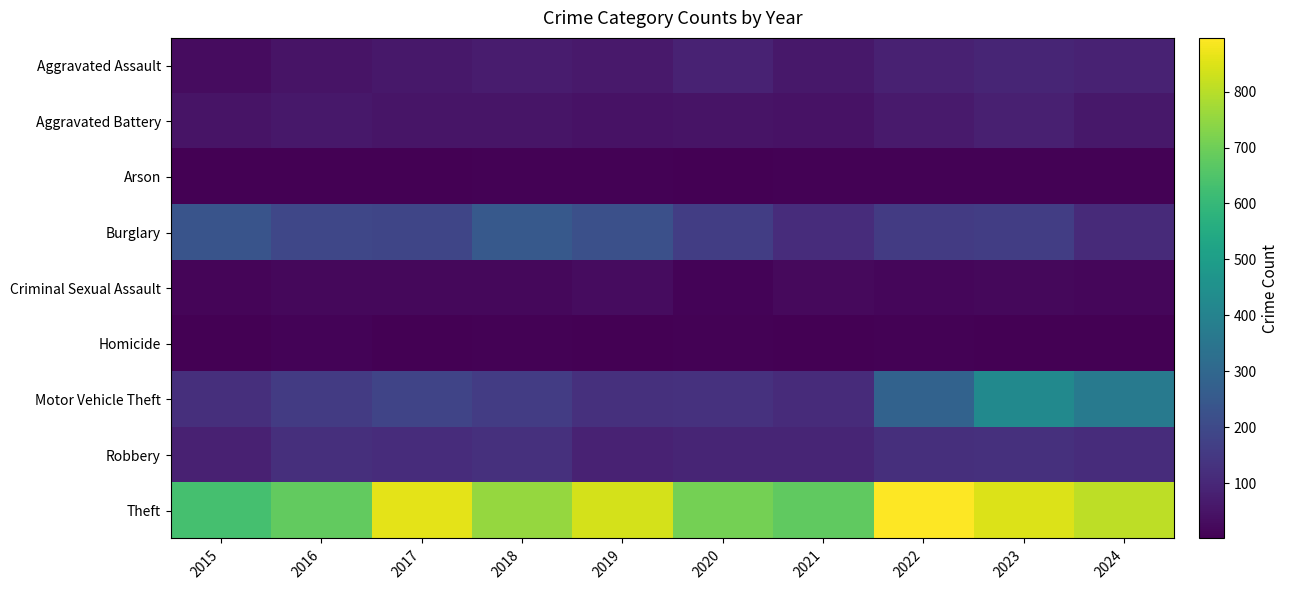

How many series are shown in this chart?

9